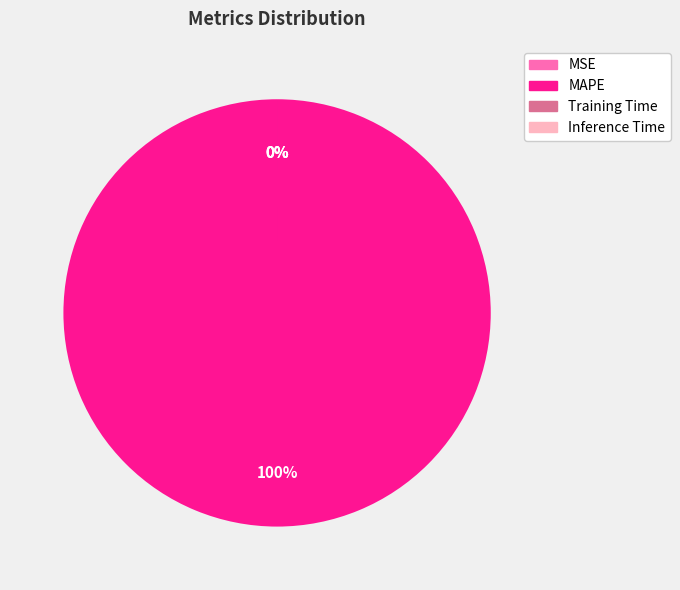

Is it true that MAPE is 100% of the pie?

True